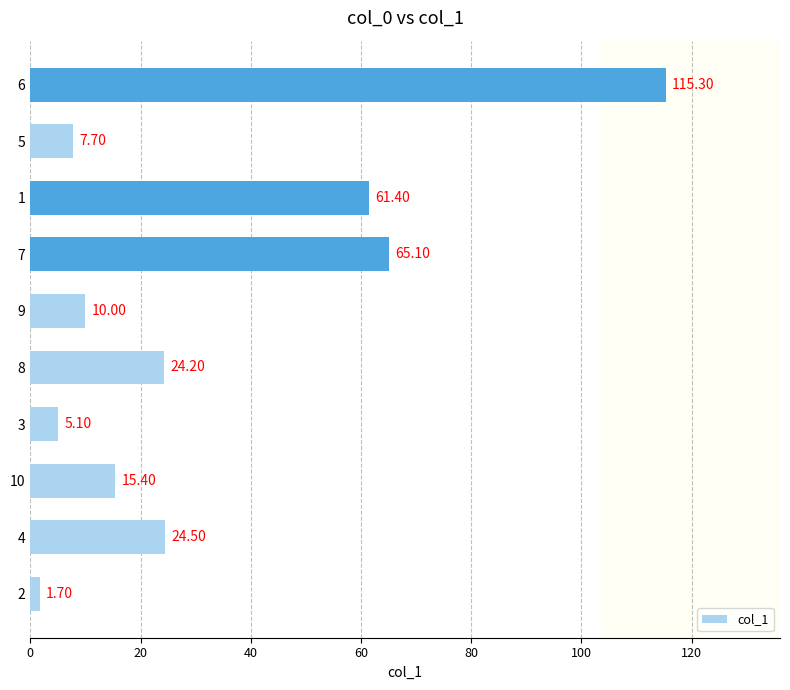

What is the approximate value at 8?

24.2